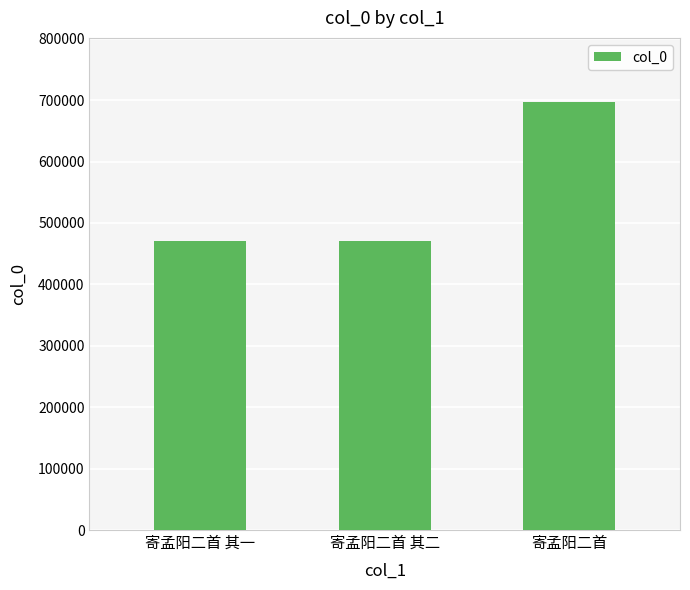

What is the approximate value at 寄孟阳二首 其一?

471202